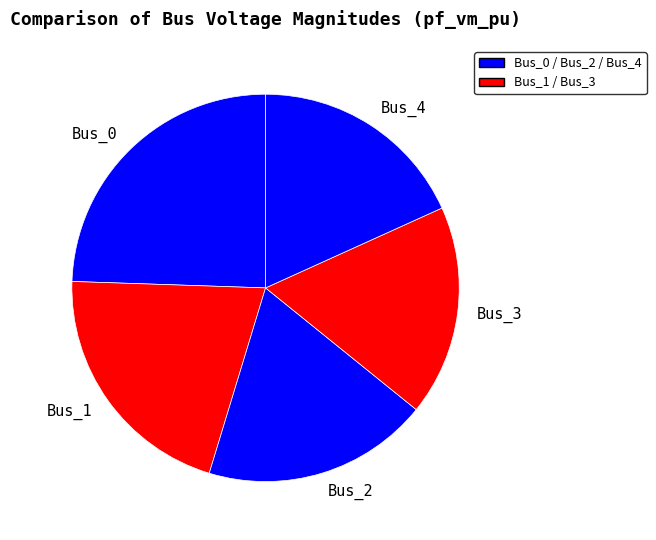

Is it true that Bus_2 is 29% of the pie?

False